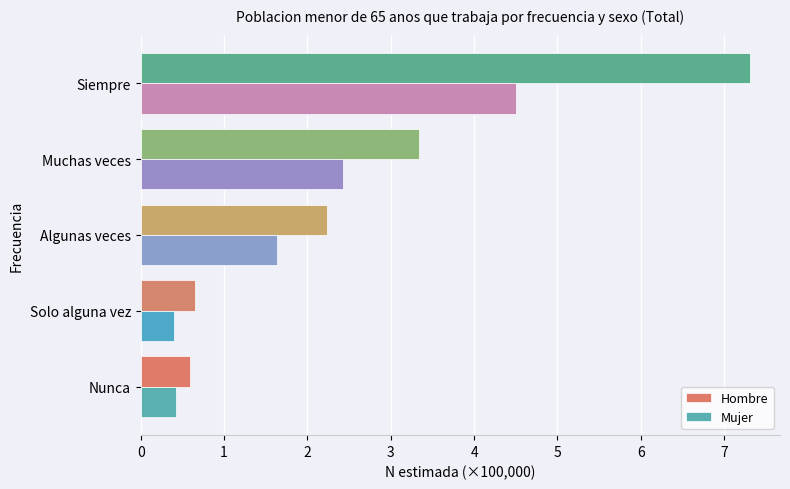

At how many categories does at least one series exceed 2?

3